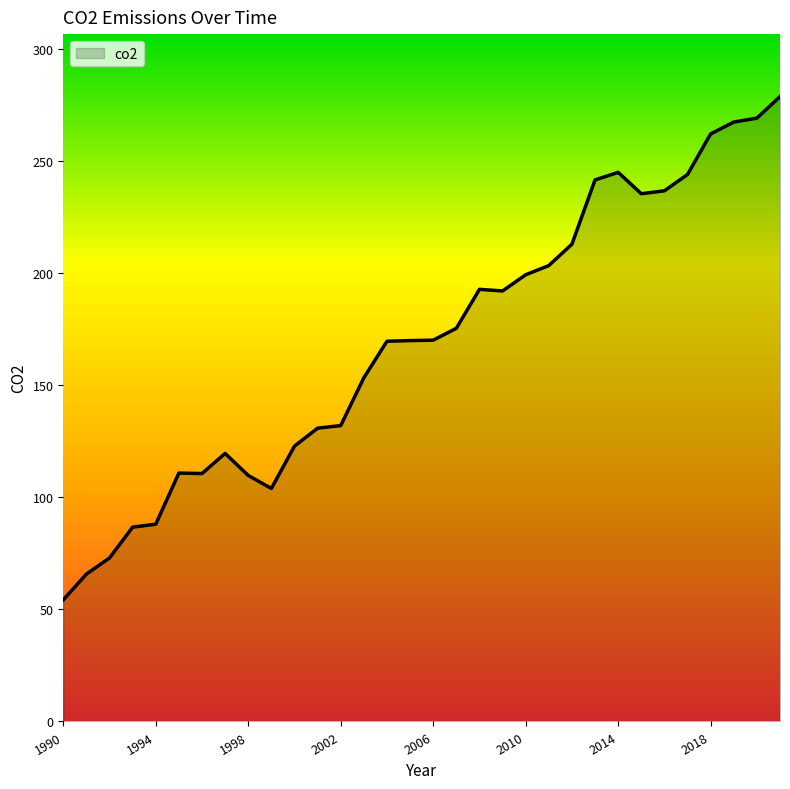

How many distinct data groups are displayed?

1